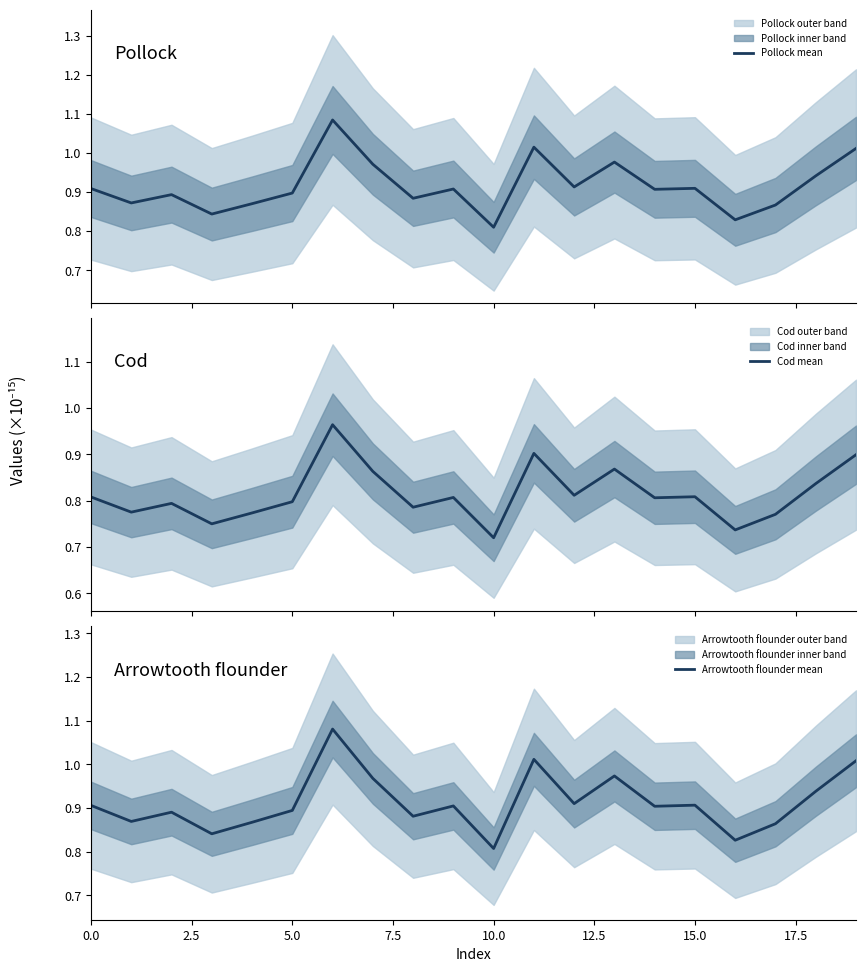

How many interior local peaks does the Arrowtooth flounder mean series have?

6